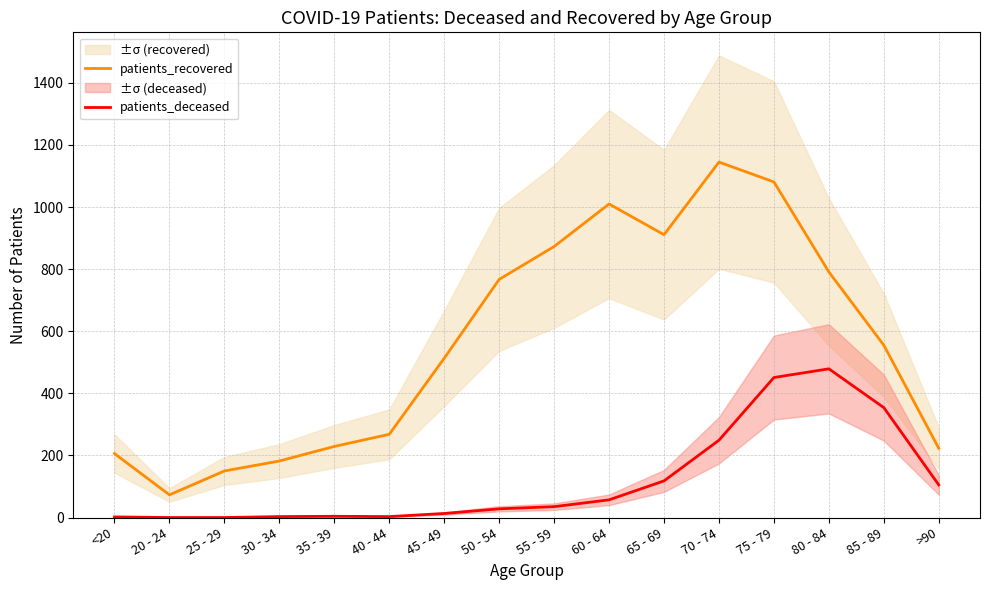

What position from the right is 65 - 69?

6